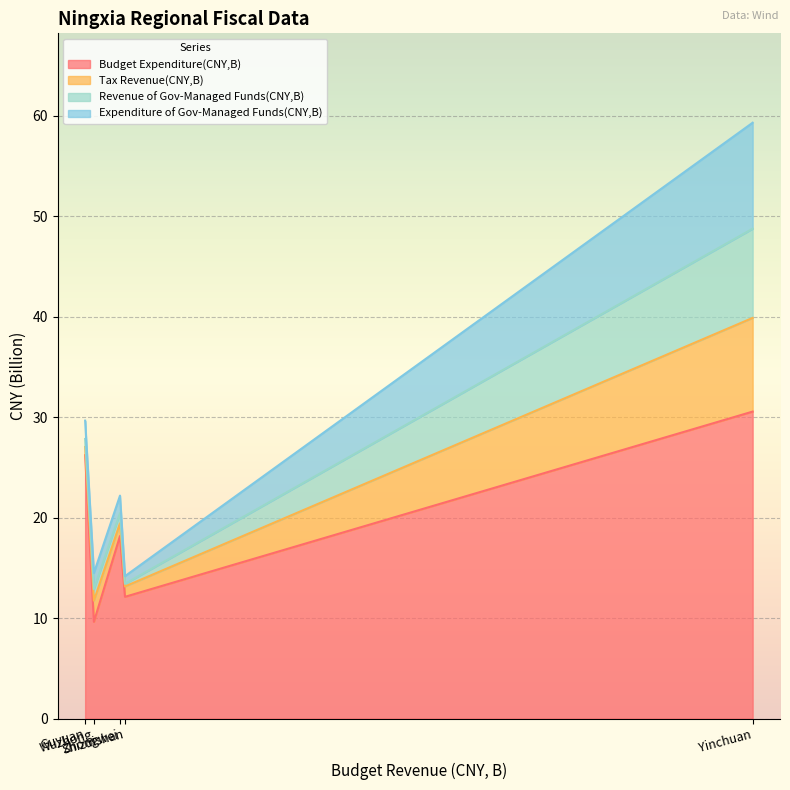

What is the difference between the Budget Expenditure(CNY,B) values at Wuzhong and Shizuishan?

2.5